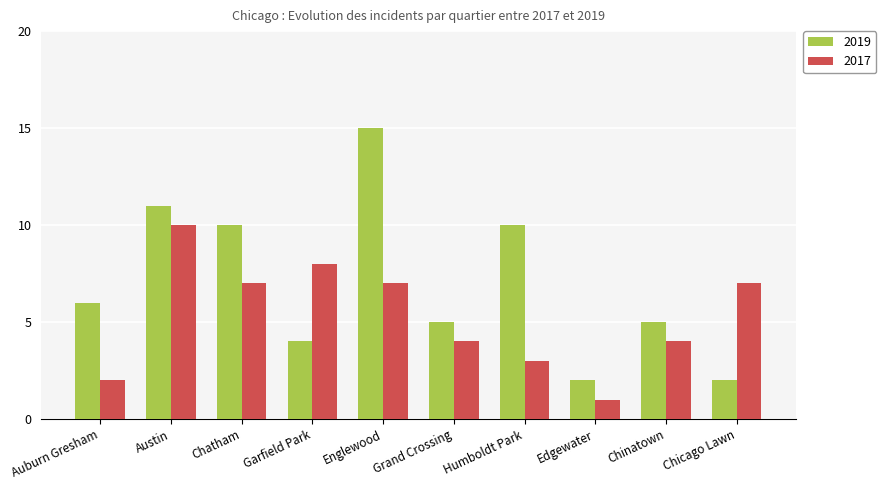

The value of 2019 at Chinatown is 8. True or false?

False